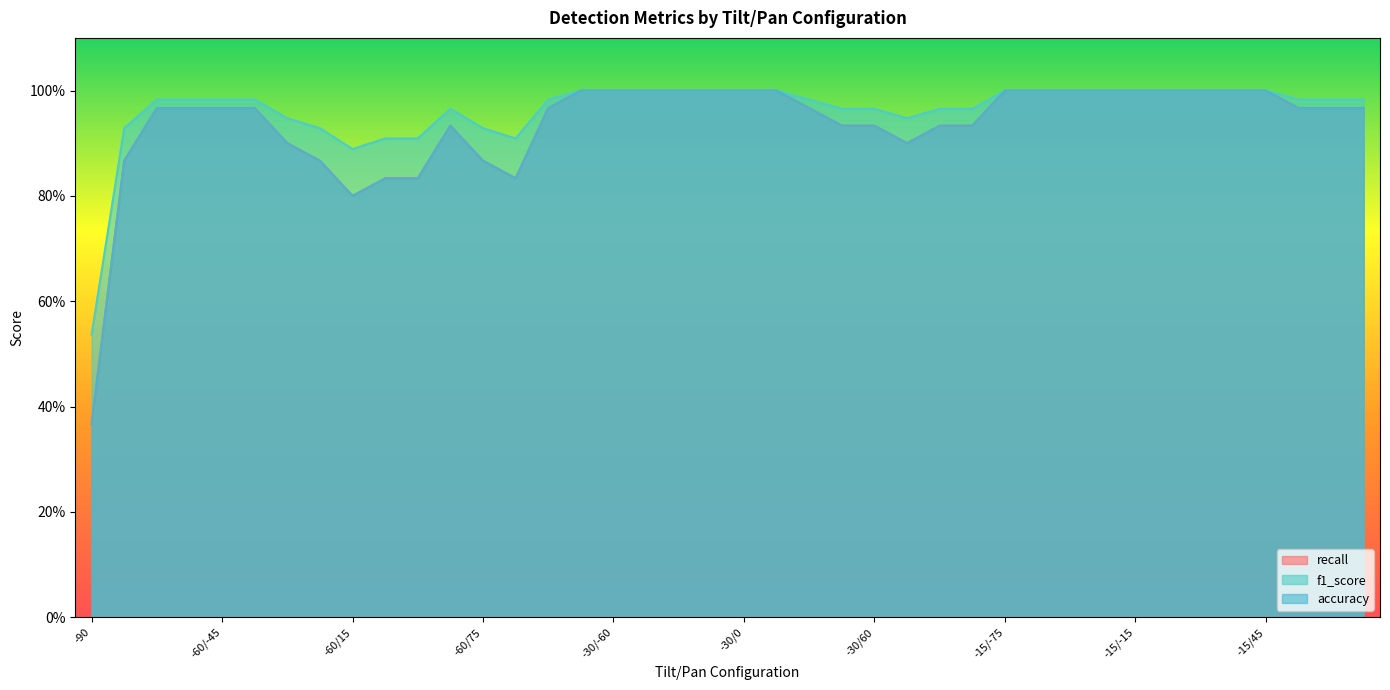

Rank the series at -30/-15 from lowest to highest value.

recall, f1_score, accuracy